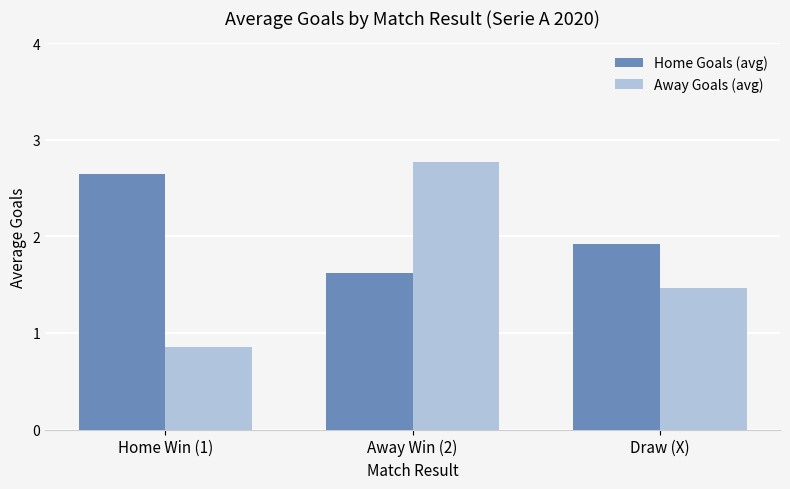

Count the number of categories in the chart.

3